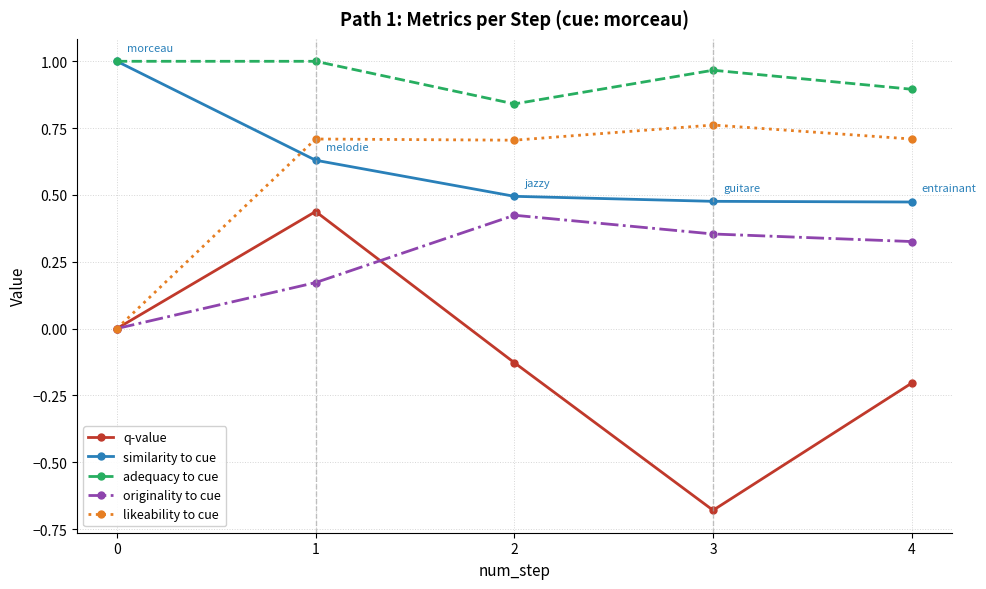

At 3, list the series in order from smallest to largest.

q-value, originality to cue, similarity to cue, likeability to cue, adequacy to cue